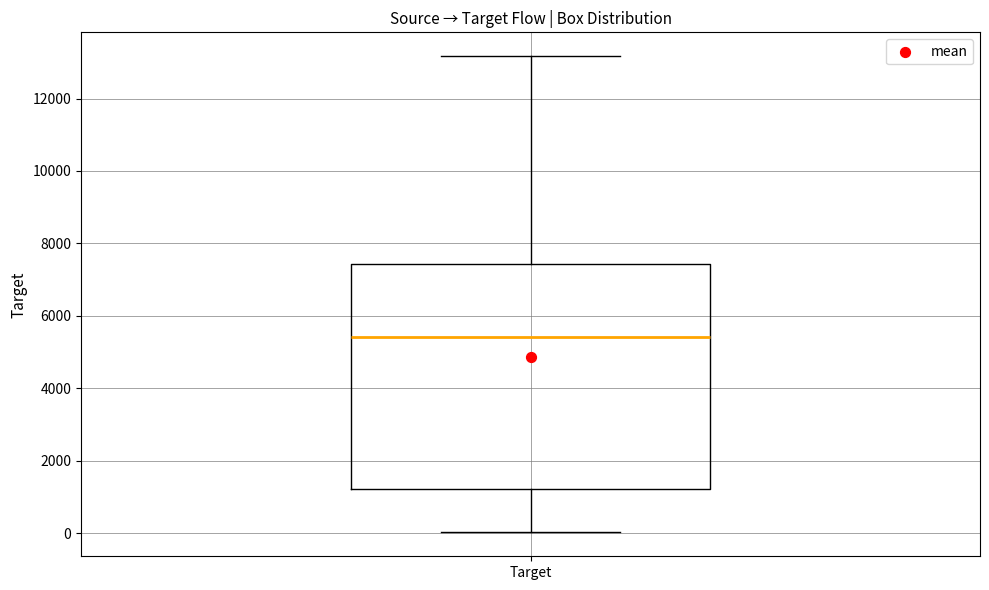

Where is the upper edge of the box for Target on the y-axis? The values are not printed on the chart, so give them approximately, as read against the axis.

7400